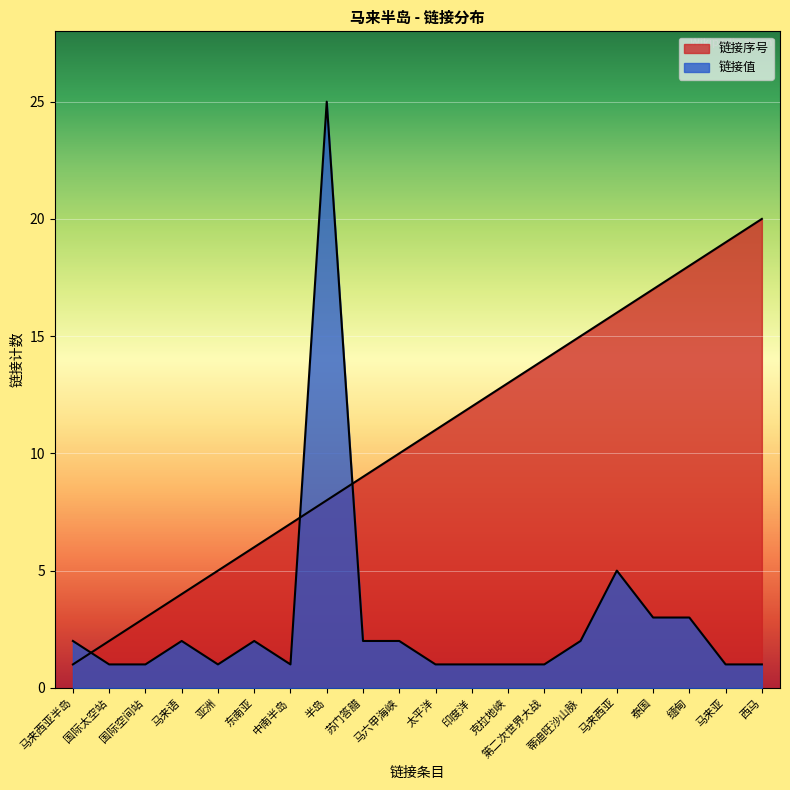

True or false: 链接序号 has more than 2 points higher than both neighbors.

False